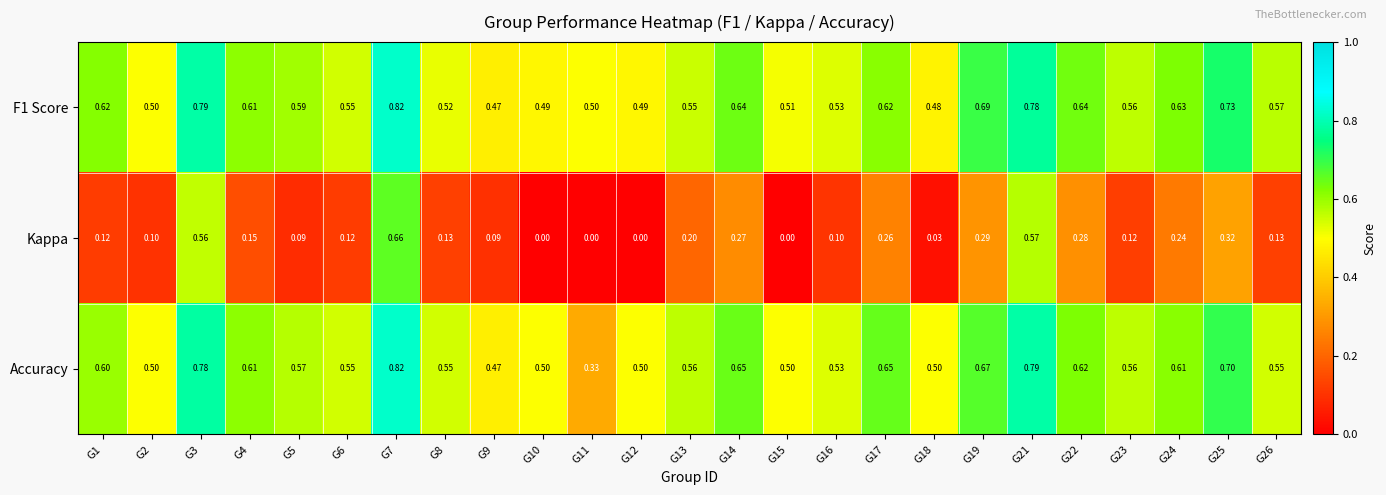

Which series has the largest range (max minus min)?

Kappa